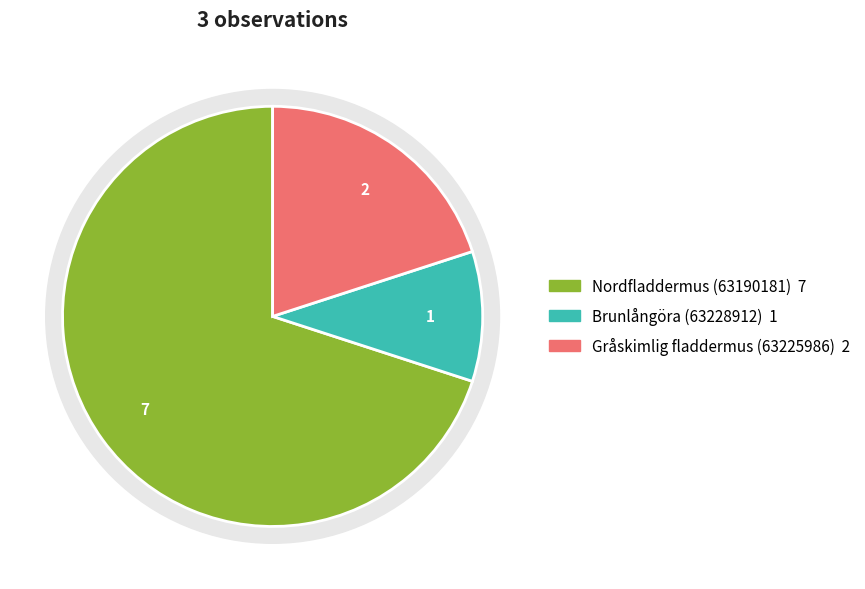

Which category accounts for the majority?

Nordfladdermus (63190181)